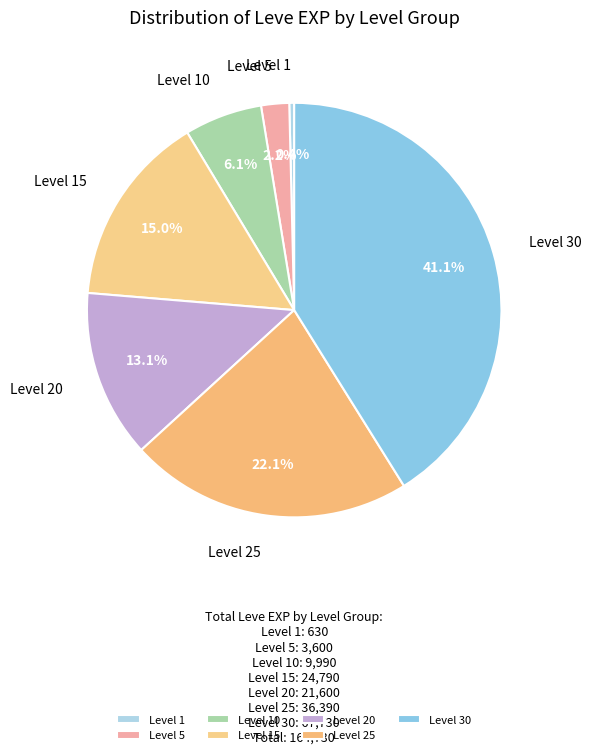

Is there a majority slice in this chart?

No